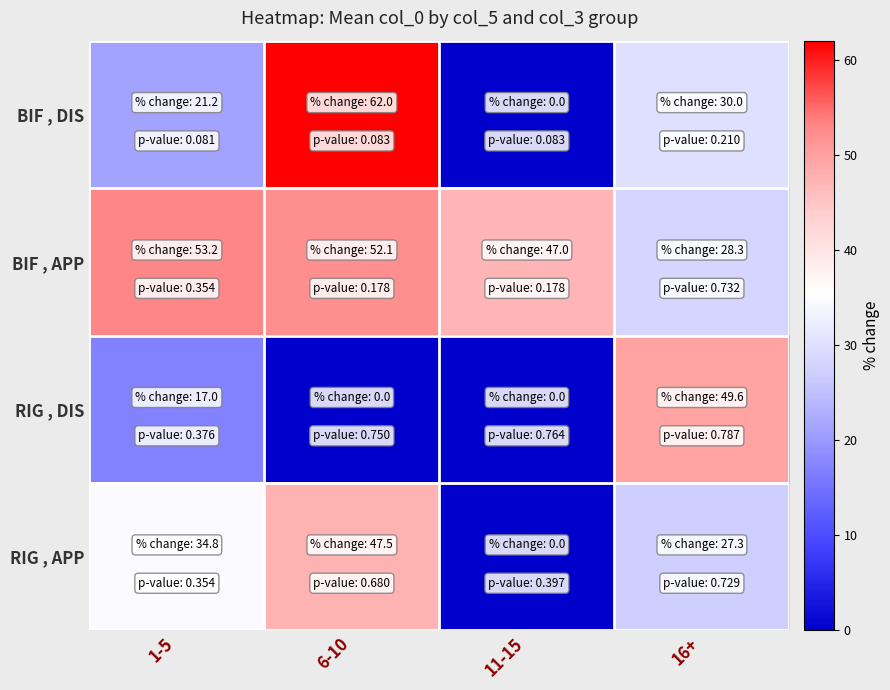

Between 1-5 and 16+, which series saw the biggest shift?

RIG , DIS